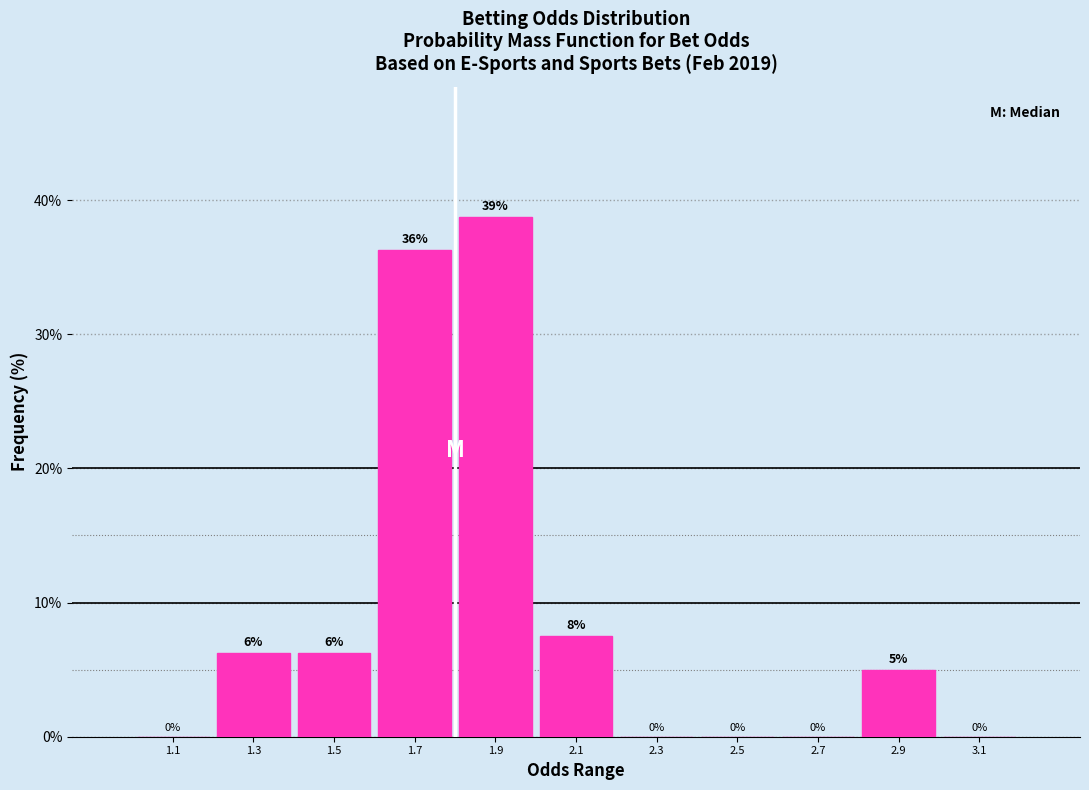

Over which range of the x-axis is the bar tallest?

1.8 to 2.0